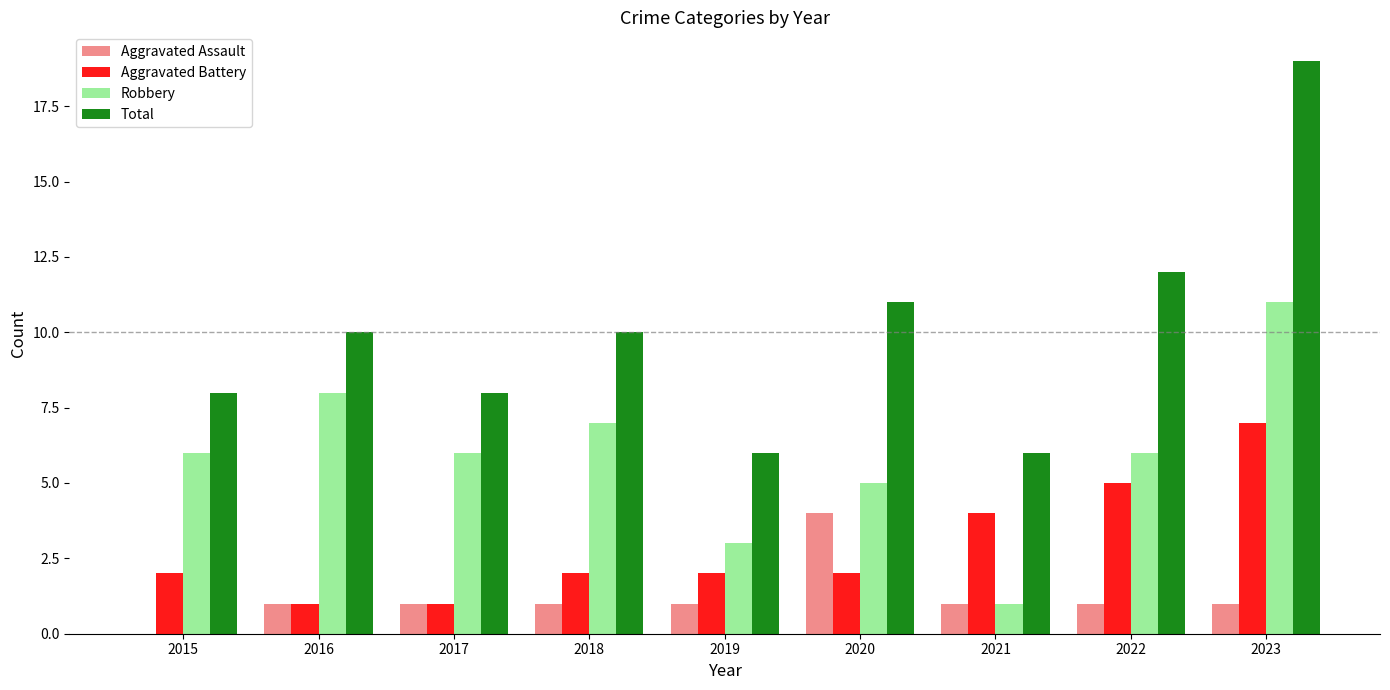

The value of Total at 2016 is 10. True or false?

True